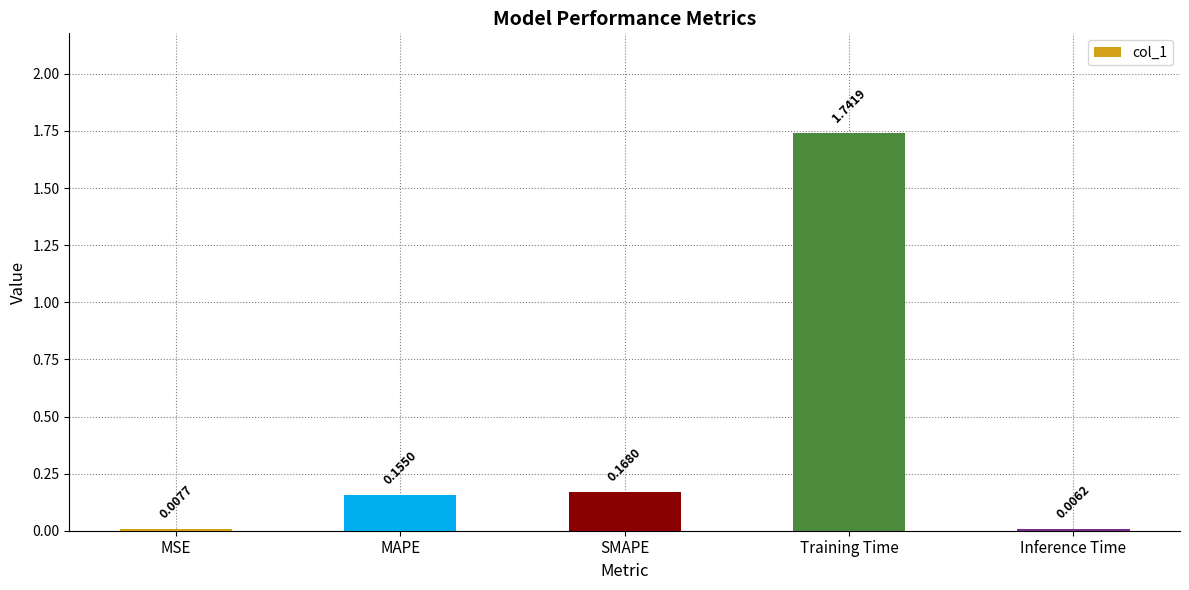

What is the sum of all values?

2.1